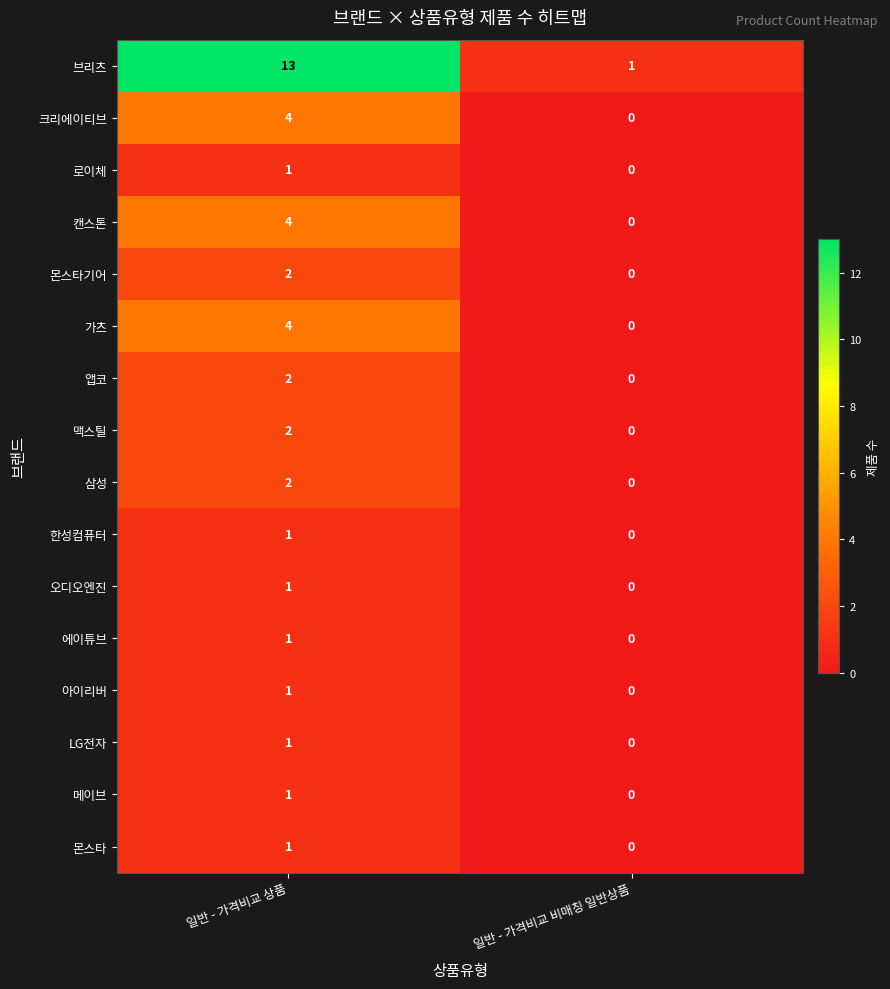

What is the difference between the 브리츠 values at 일반 - 가격비교 비매칭 일반상품 and 일반 - 가격비교 상품?

12